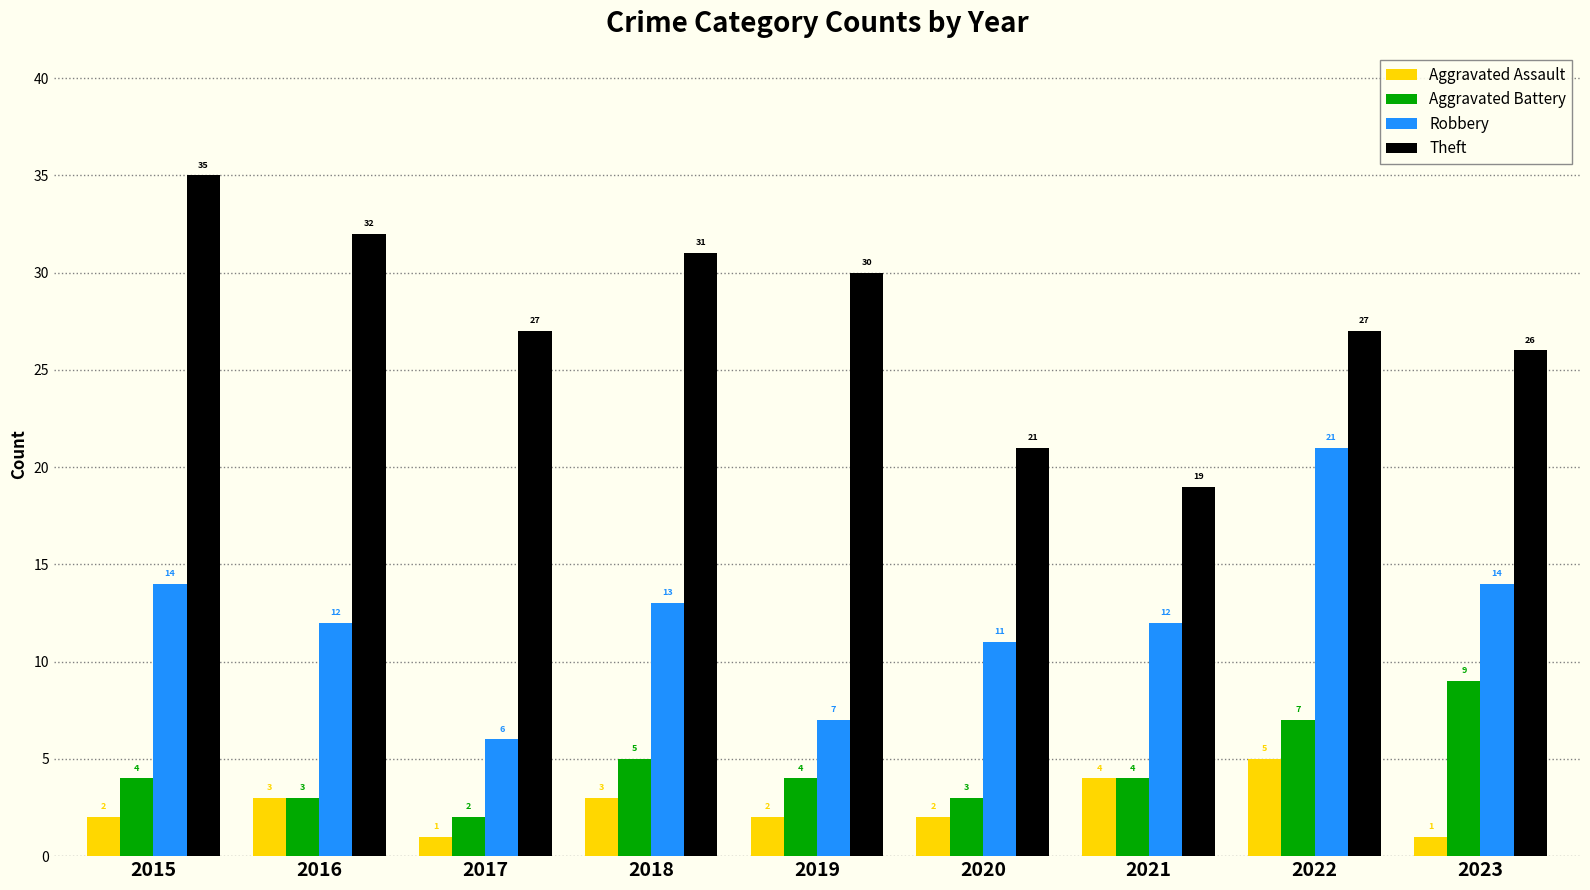

True or false: Aggravated Battery has a value of 7 at 2015.

False